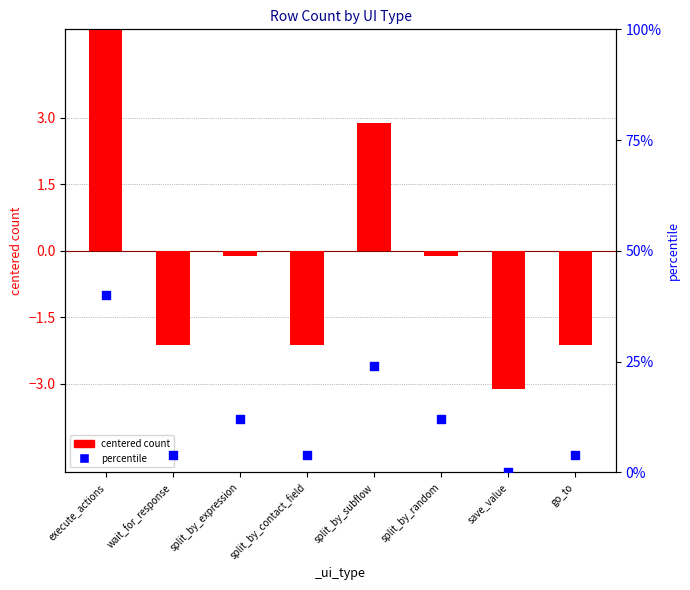

Which series contains the highest Y value?

percentile